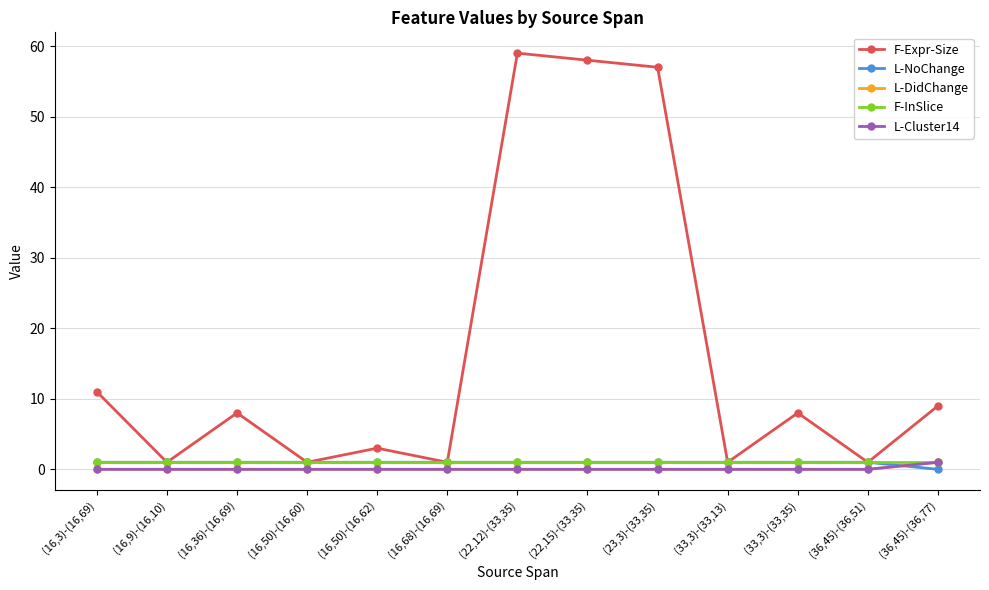

What is the maximum value for L-NoChange?

1